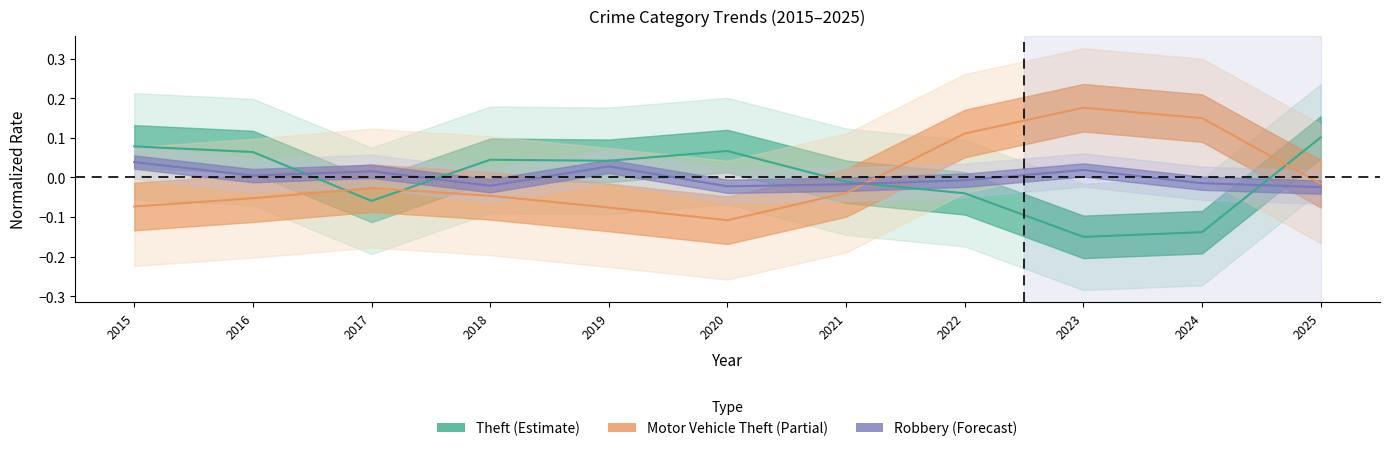

What is the difference between the Theft values at 2024 and 2017?

0.1